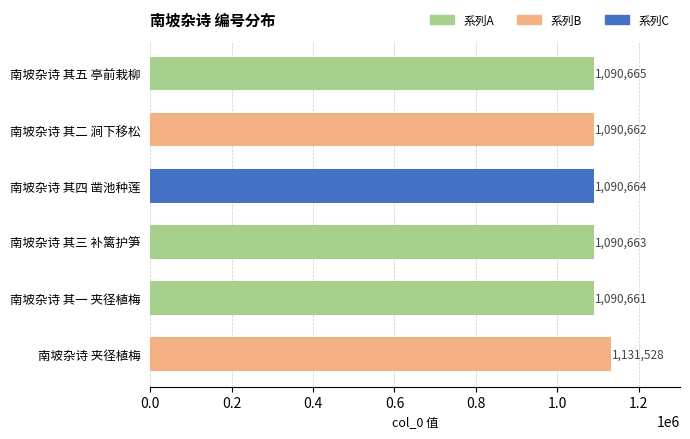

Rank the categories by value from highest to lowest.

南坡杂诗 夹径植梅, 南坡杂诗 其五 亭前栽柳, 南坡杂诗 其四 凿池种莲, 南坡杂诗 其三 补篱护笋, 南坡杂诗 其二 涧下移松, 南坡杂诗 其一 夹径植梅